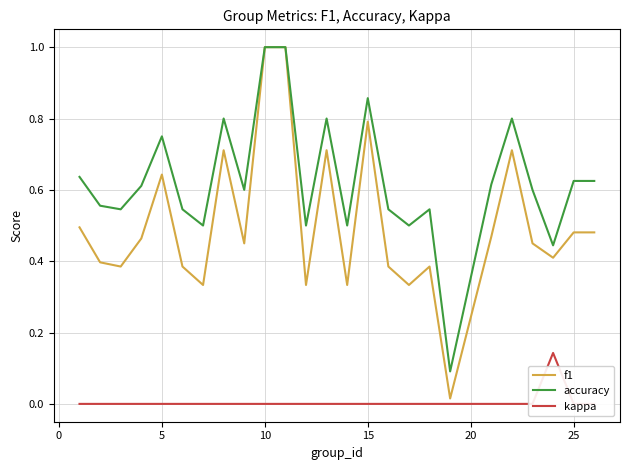

The f1 series shows 1.0 at 5. True or false?

False